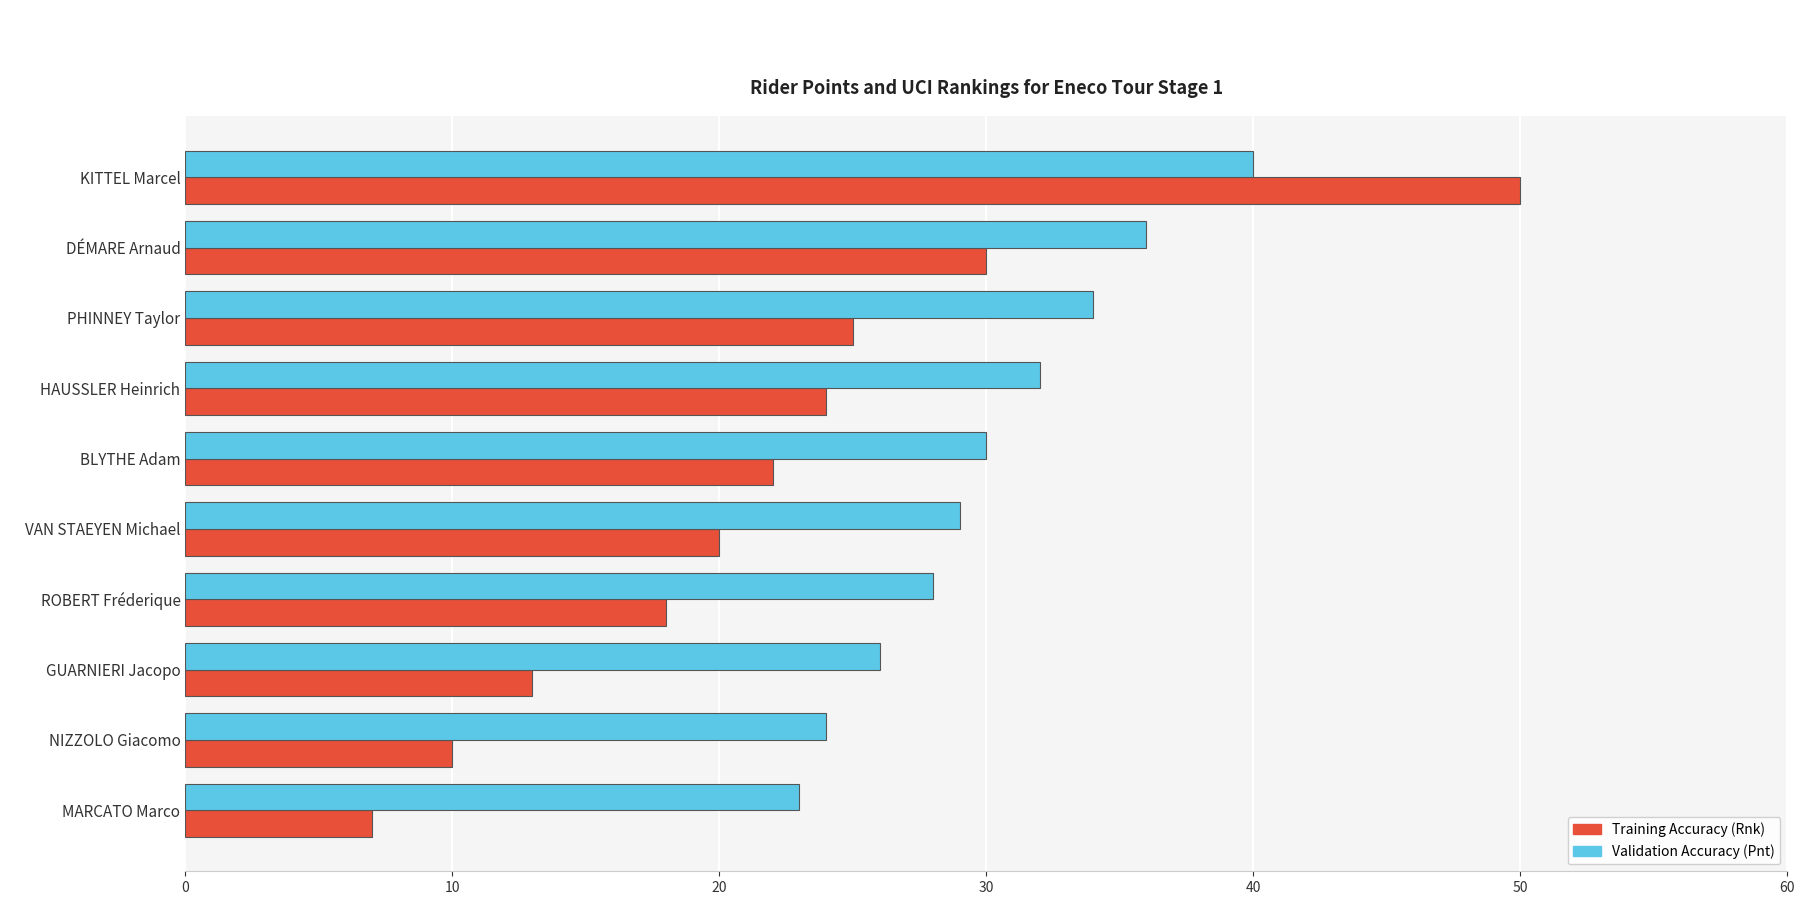

What is the spread (max minus min) of values at ROBERT Fréderique?

10